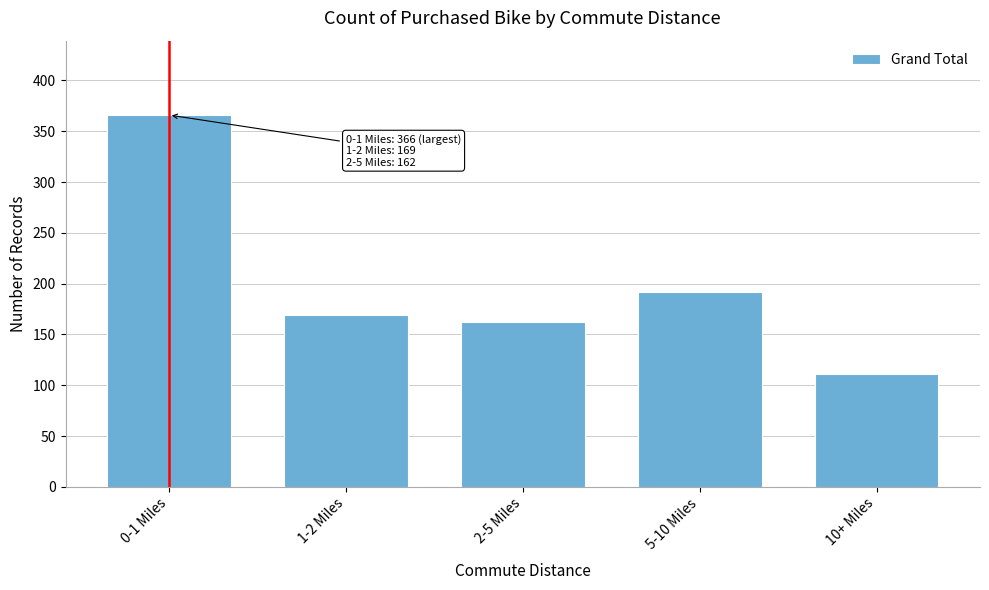

Reading left to right, extract all data points from this chart.

0-1 Miles=366	1-2 Miles=169	2-5 Miles=162	5-10 Miles=192	10+ Miles=111